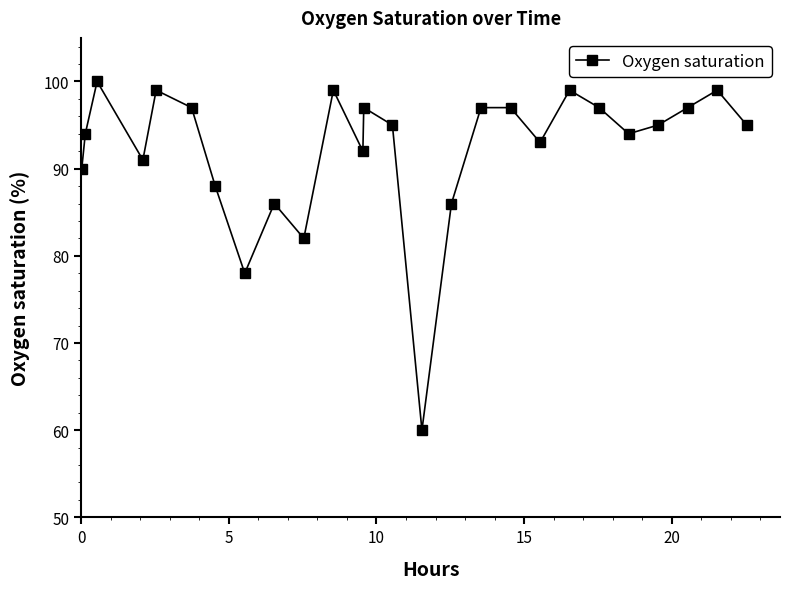

What is the difference between the maximum and second lowest values?

22